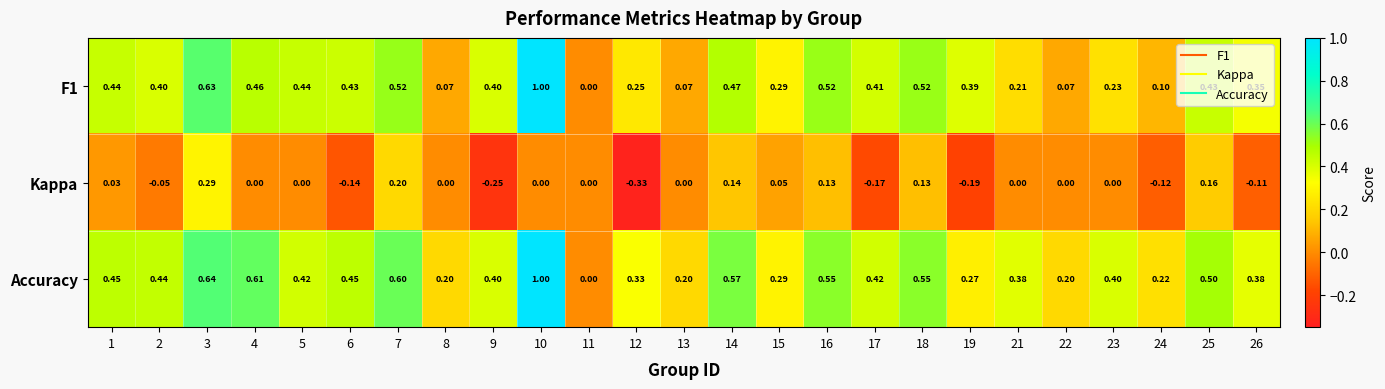

Which series has the largest total across all categories?

Accuracy